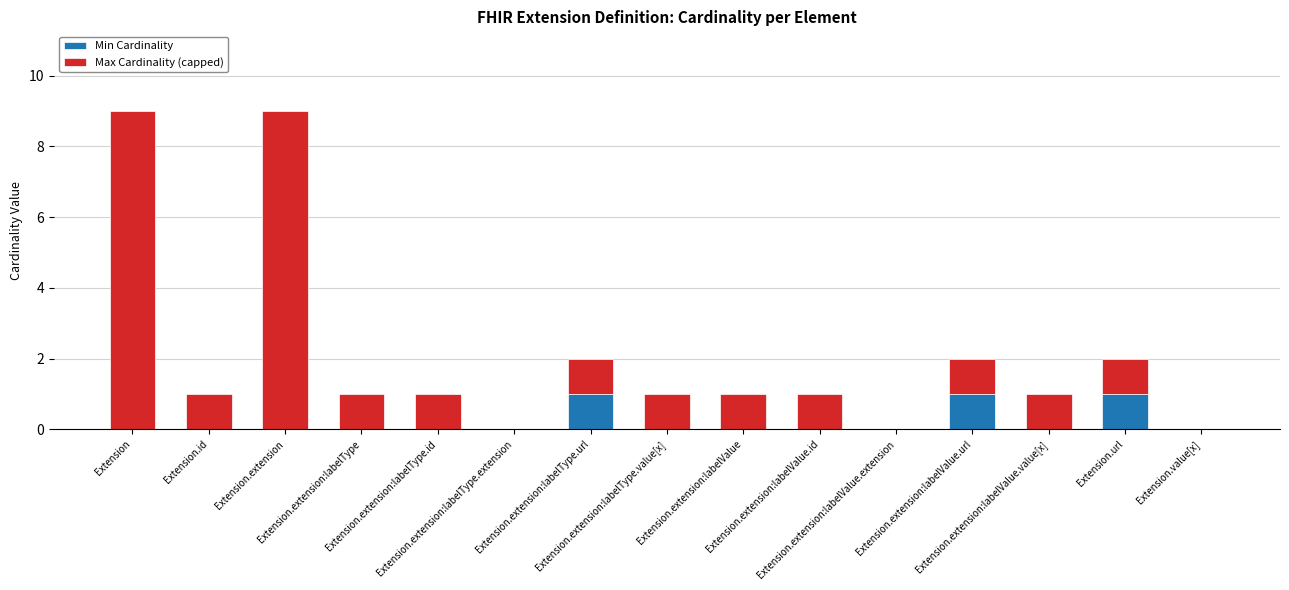

What is the sum of all Min Cardinality values?

3